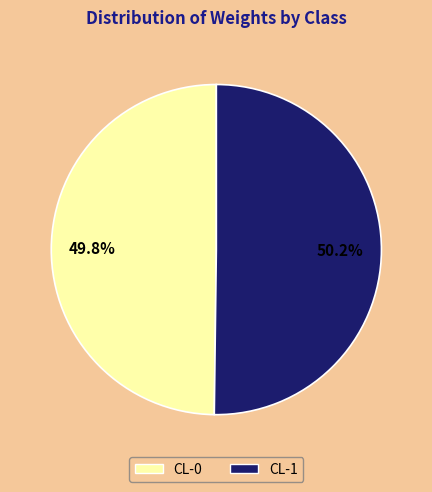

Does any single category account for the majority?

Yes